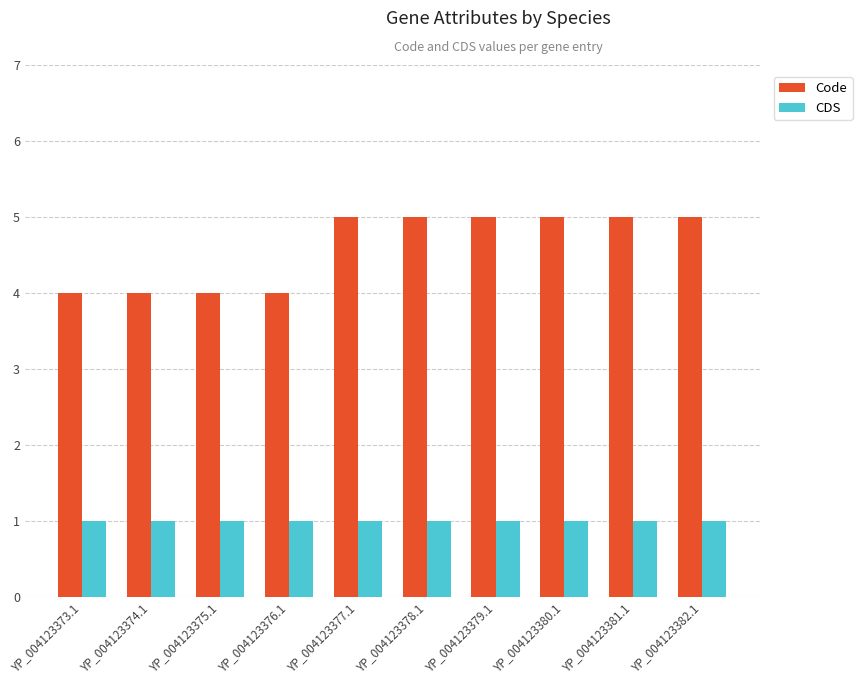

At YP_004123377.1, list the series in order from largest to smallest.

Code, CDS